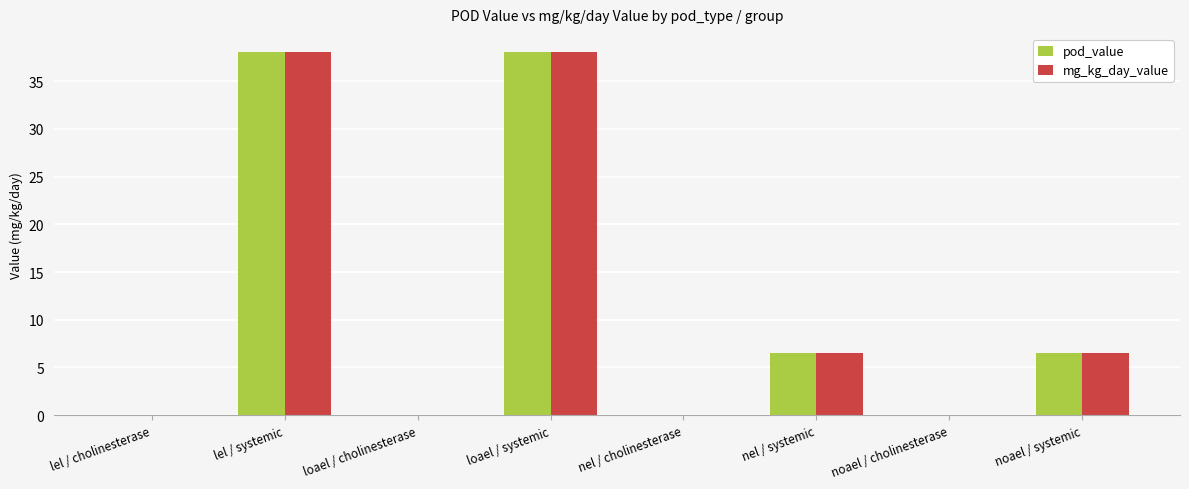

What is the maximum value shown in the chart?

38.1